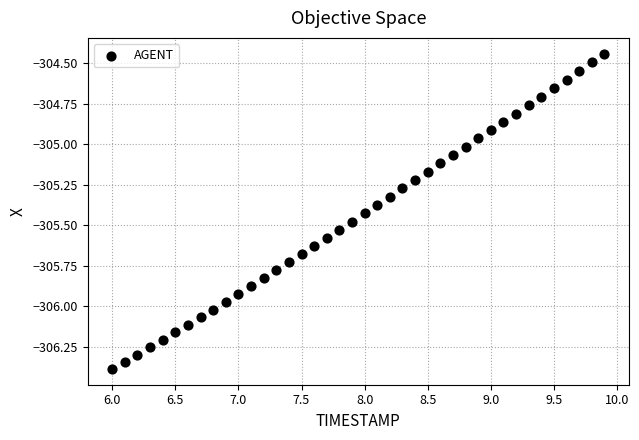

What is the range of X values (max minus min)?

3.9